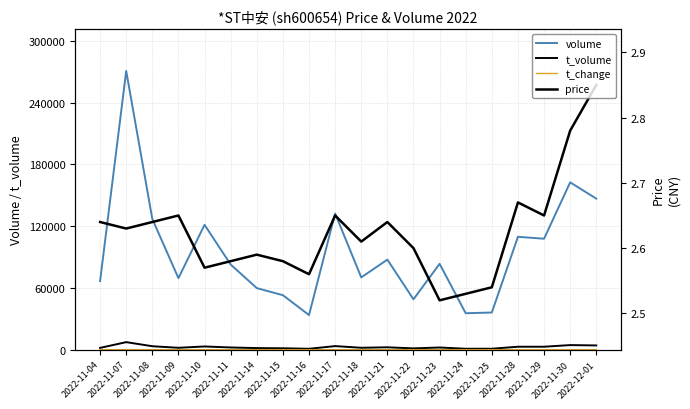

What is the difference between the t_change values at 2022-11-18 and 2022-11-07?

2.7